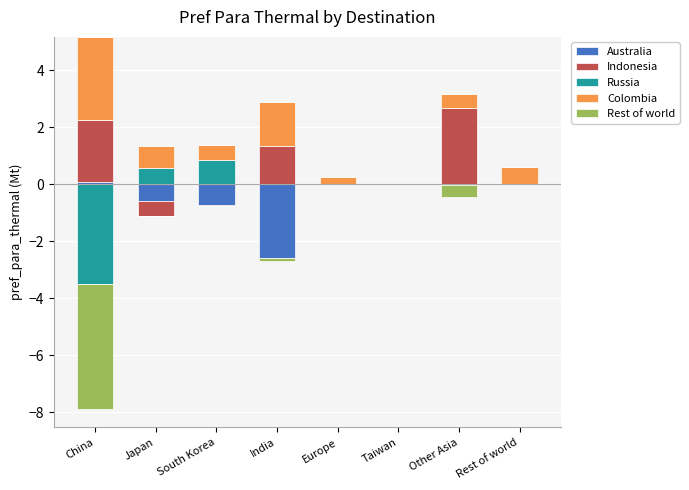

The value of Colombia at Rest of world is 0.8. True or false?

False